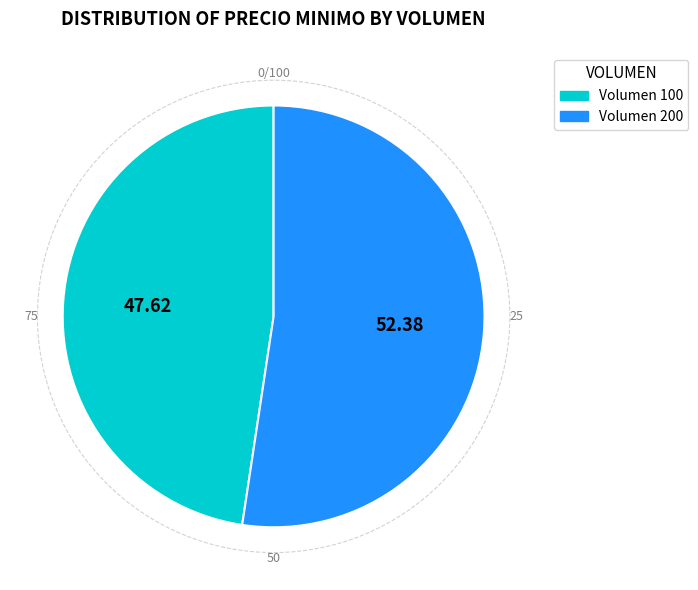

What is the majority slice?

Volumen 200